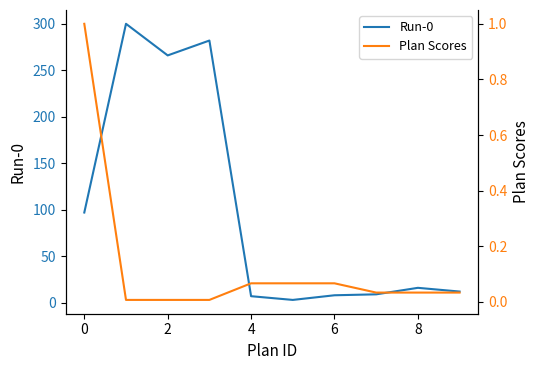

What are all the series names shown in the legend?

Run-0, Plan Scores